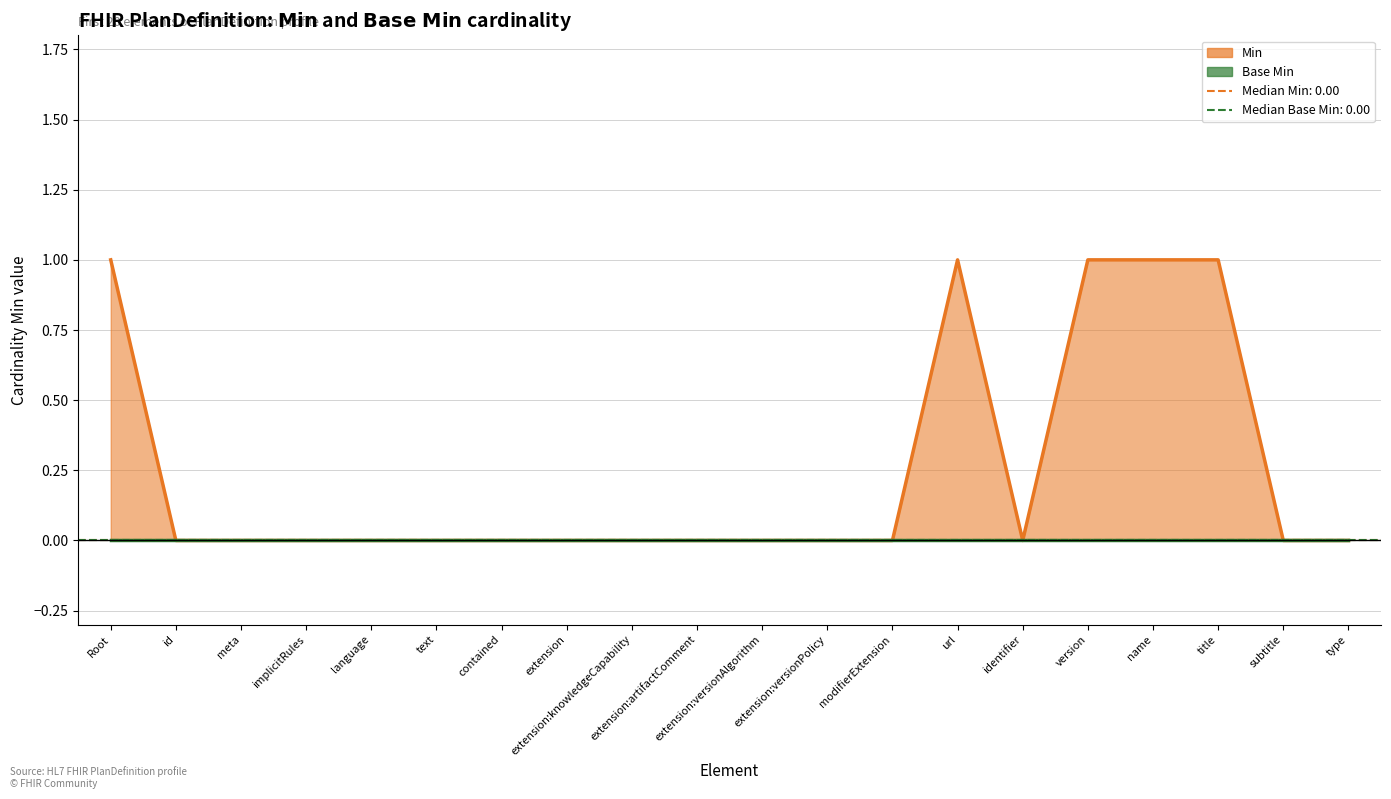

How many interior local peaks (higher than both neighbors) does the data have?

1